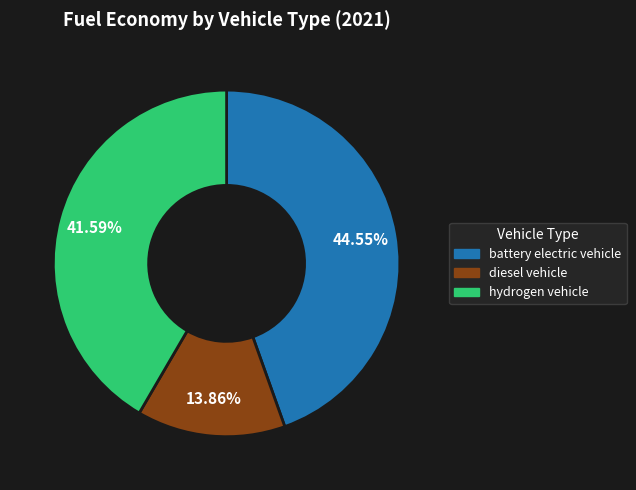

Rank the categories by value from lowest to highest.

diesel vehicle, hydrogen vehicle, battery electric vehicle